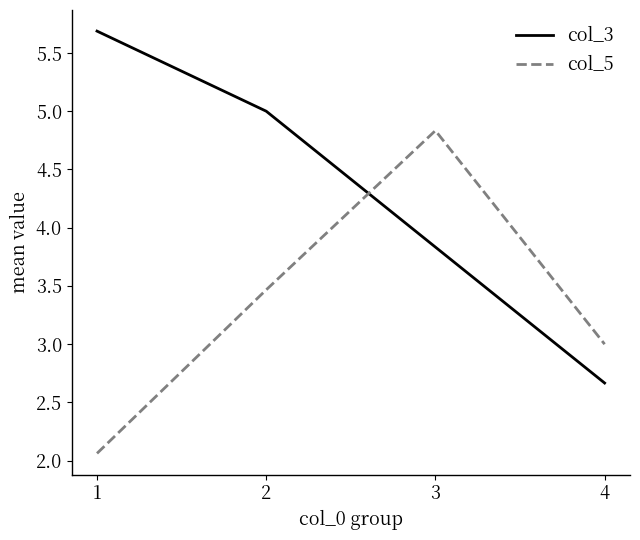

At which category is the sum across all series the highest?

3